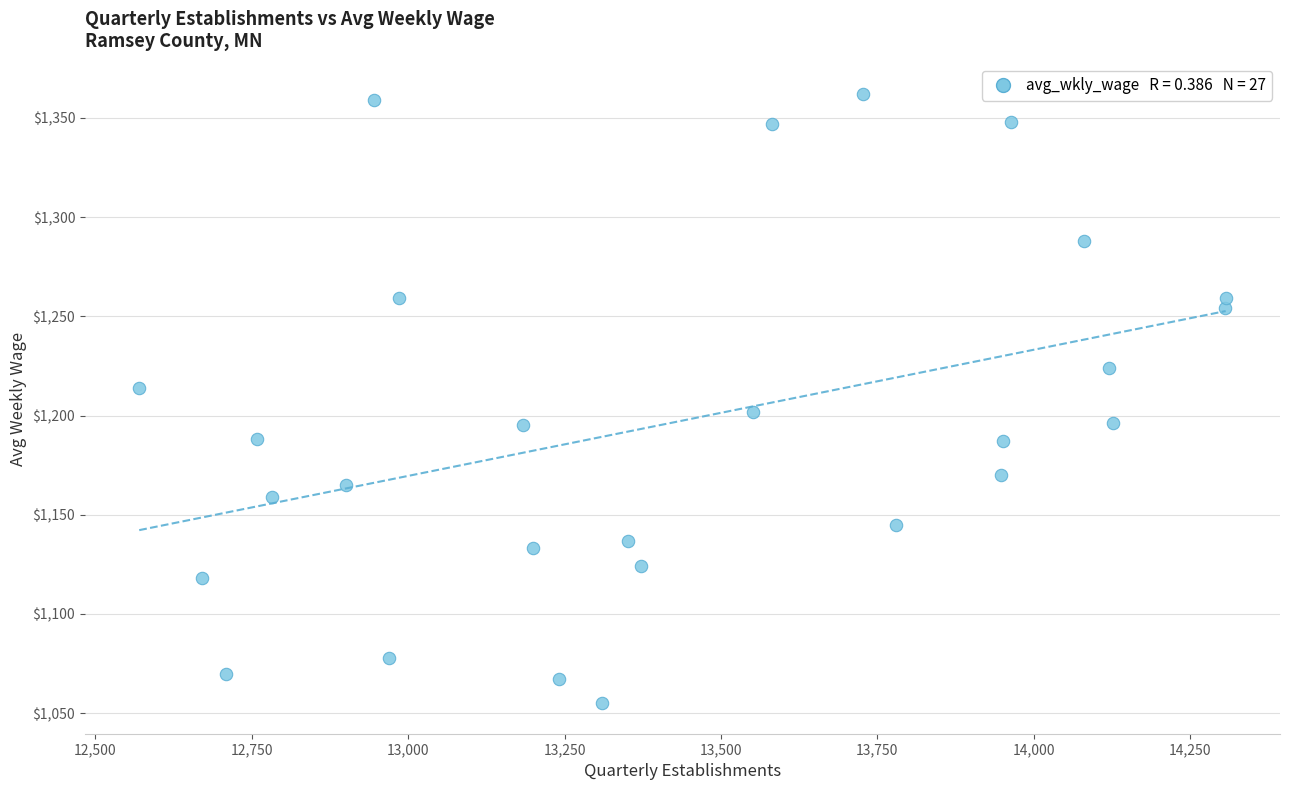

What is the range of Y values (max minus min)?

307